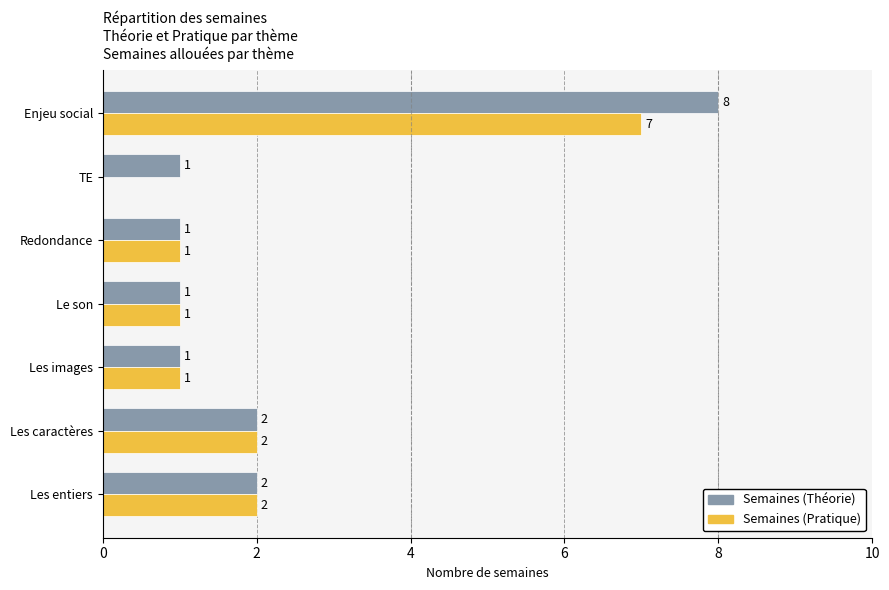

Is it true that Semaines (Théorie) equals 3 at Les caractères?

False